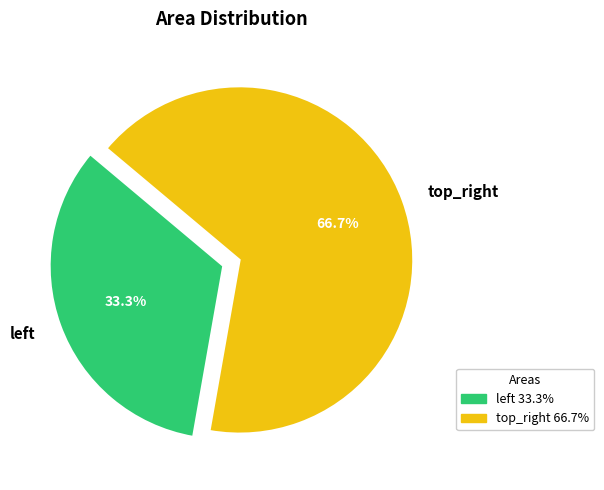

Which slice is the smallest?

left